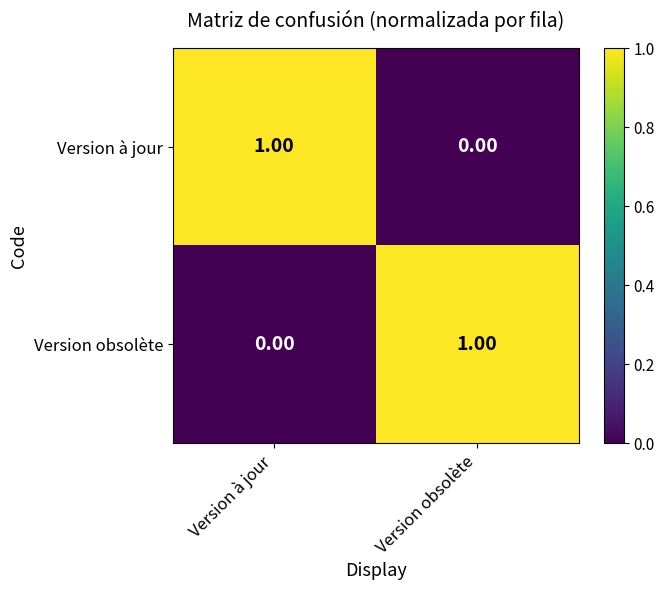

Is the value of Version à jour at Version obsolète greater than the value of Version obsolète at Version obsolète?

No